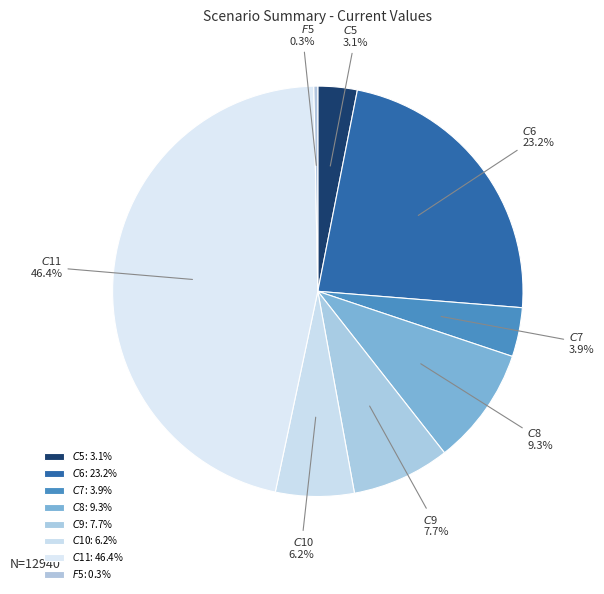

Which category has the biggest portion of the pie?

$C$11